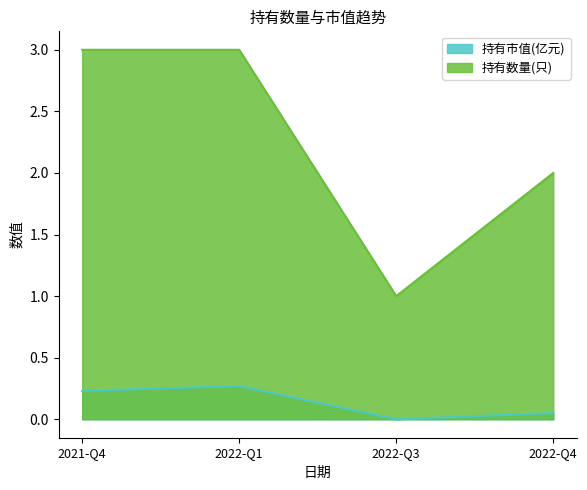

Which series has the largest range (max minus min)?

持有数量(只)